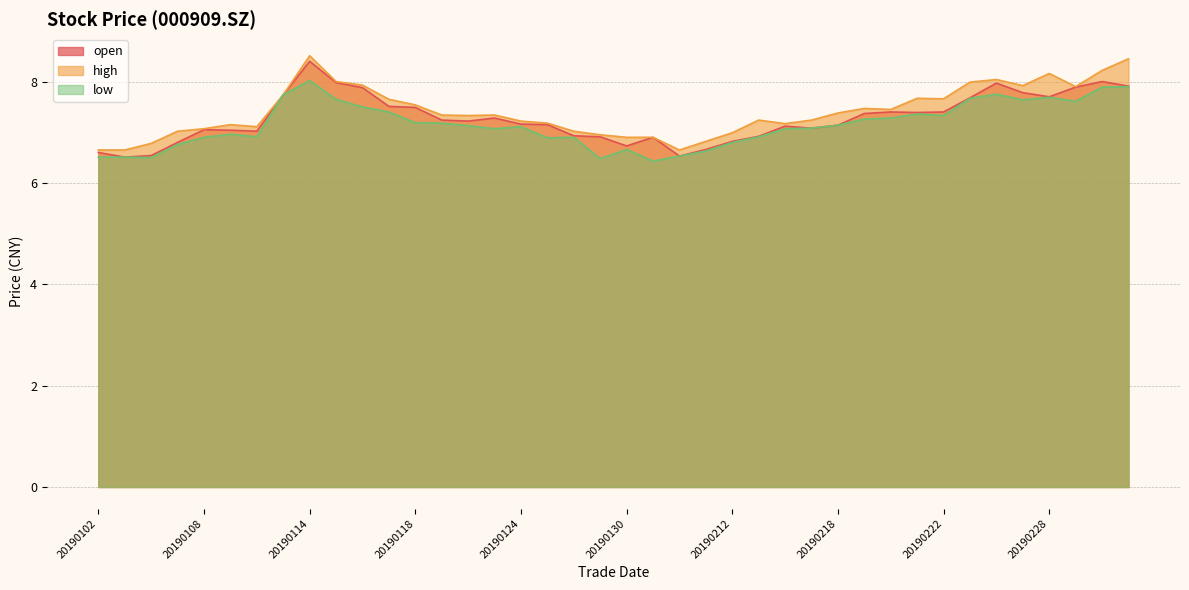

The low series shows 6.8 at 20190107. True or false?

True